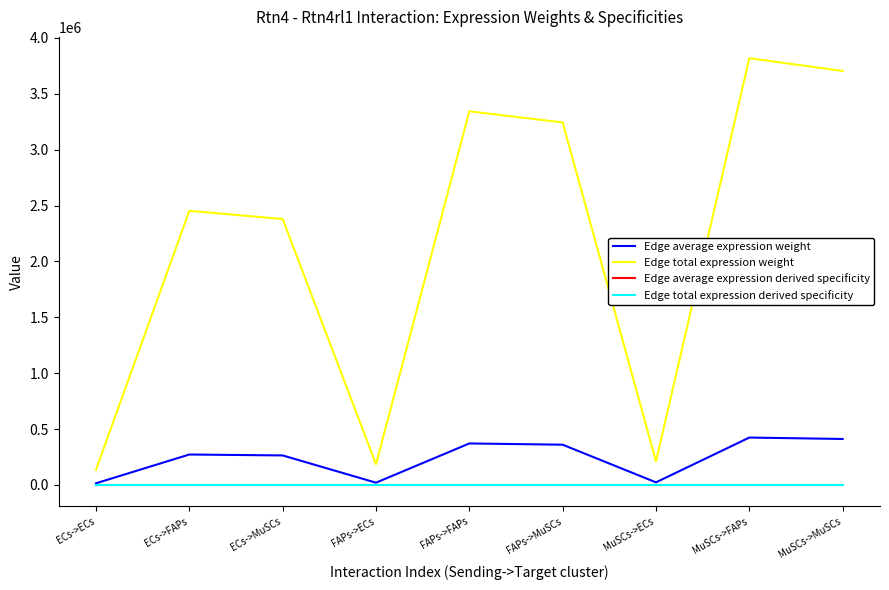

Reading left to right, what are all the values shown in this chart?

Edge average expression weight: ECs->ECs=15083.1	ECs->FAPs=272534.8	ECs->MuSCs=264403.4	FAPs->ECs=20559.6	FAPs->FAPs=371489.1	FAPs->MuSCs=360405.3	MuSCs->ECs=23480.0	MuSCs->FAPs=424257.4	MuSCs->MuSCs=411599.2
Edge total expression weight: ECs->ECs=135747.8	ECs->FAPs=2452813.5	ECs->MuSCs=2379630.9	FAPs->ECs=185036.2	FAPs->FAPs=3343402.0	FAPs->MuSCs=3243647.6	MuSCs->ECs=211319.7	MuSCs->FAPs=3818316.8	MuSCs->MuSCs=3704392.7
Edge average expression derived specificity: ECs->ECs=0.0	ECs->FAPs=0.1	ECs->MuSCs=0.1	FAPs->ECs=0.0	FAPs->FAPs=0.2	FAPs->MuSCs=0.2	MuSCs->ECs=0.0	MuSCs->FAPs=0.2	MuSCs->MuSCs=0.2
Edge total expression derived specificity: ECs->ECs=0.0	ECs->FAPs=0.1	ECs->MuSCs=0.1	FAPs->ECs=0.0	FAPs->FAPs=0.2	FAPs->MuSCs=0.2	MuSCs->ECs=0.0	MuSCs->FAPs=0.2	MuSCs->MuSCs=0.2